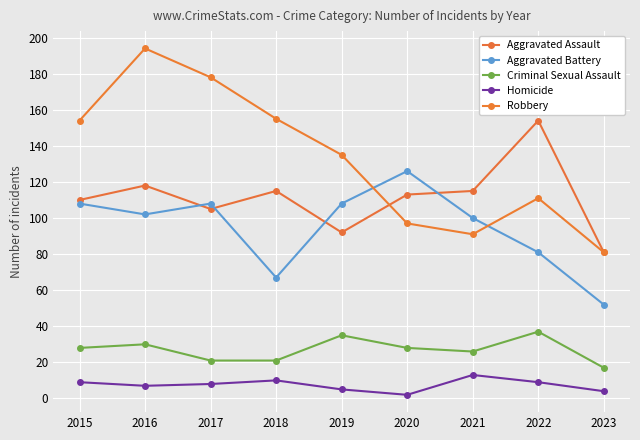

True or false: Homicide and Robbery intersect in this chart.

False